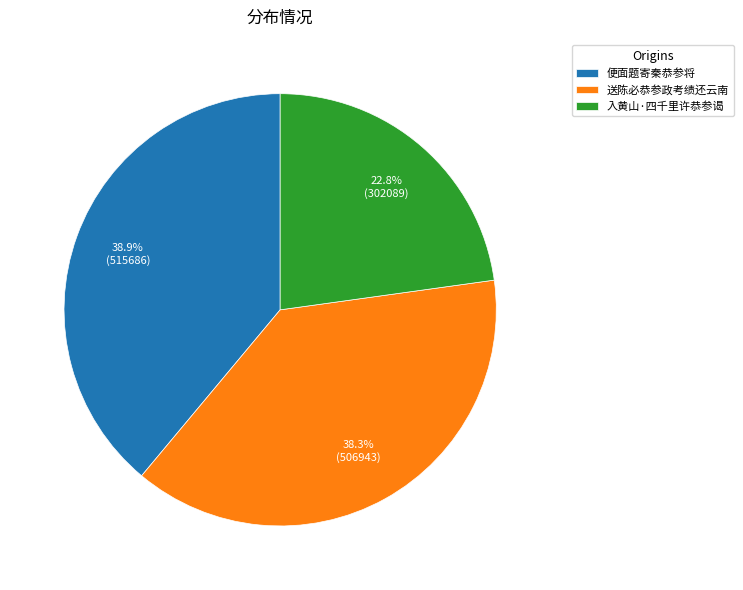

To the nearest percent, what portion does 便面题寄秦恭参将 represent?

39%